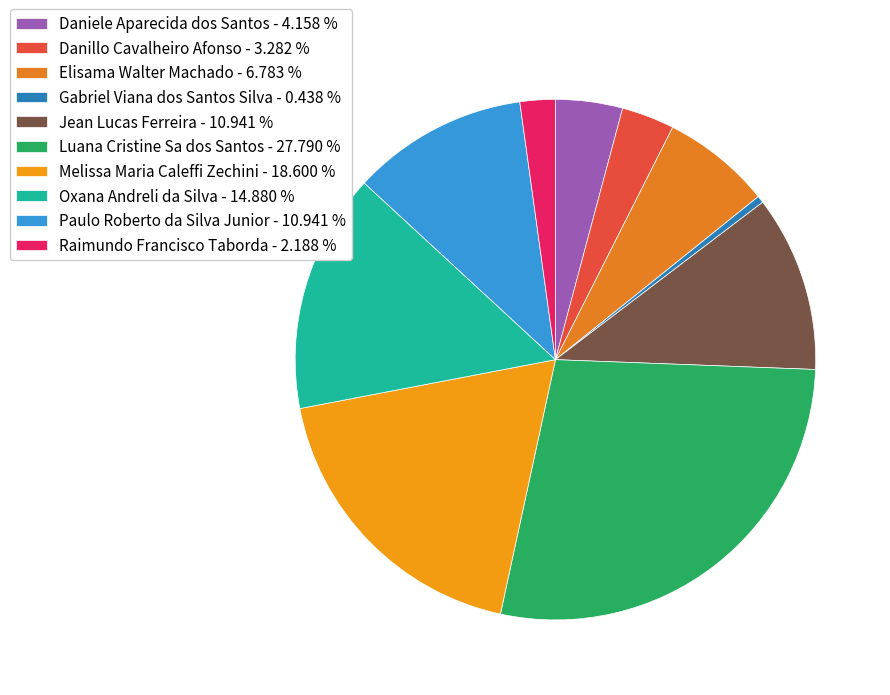

Does Gabriel Viana dos Santos Silva account for over 50% of the chart?

No